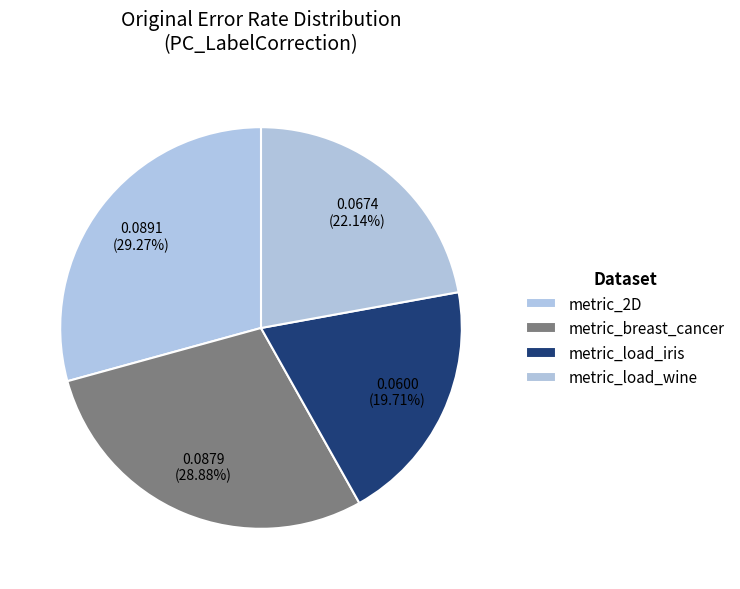

How many segments does this pie chart have?

4